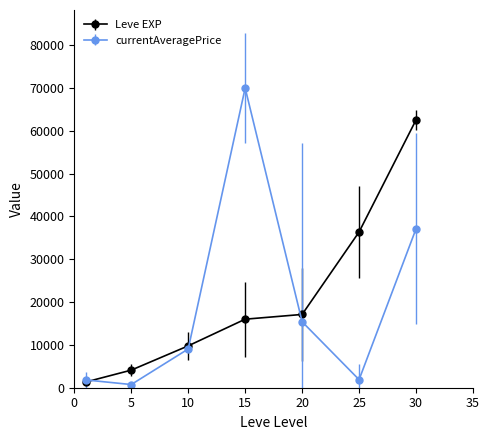

List the series in order of their peak value, highest first.

currentAveragePrice, Leve EXP